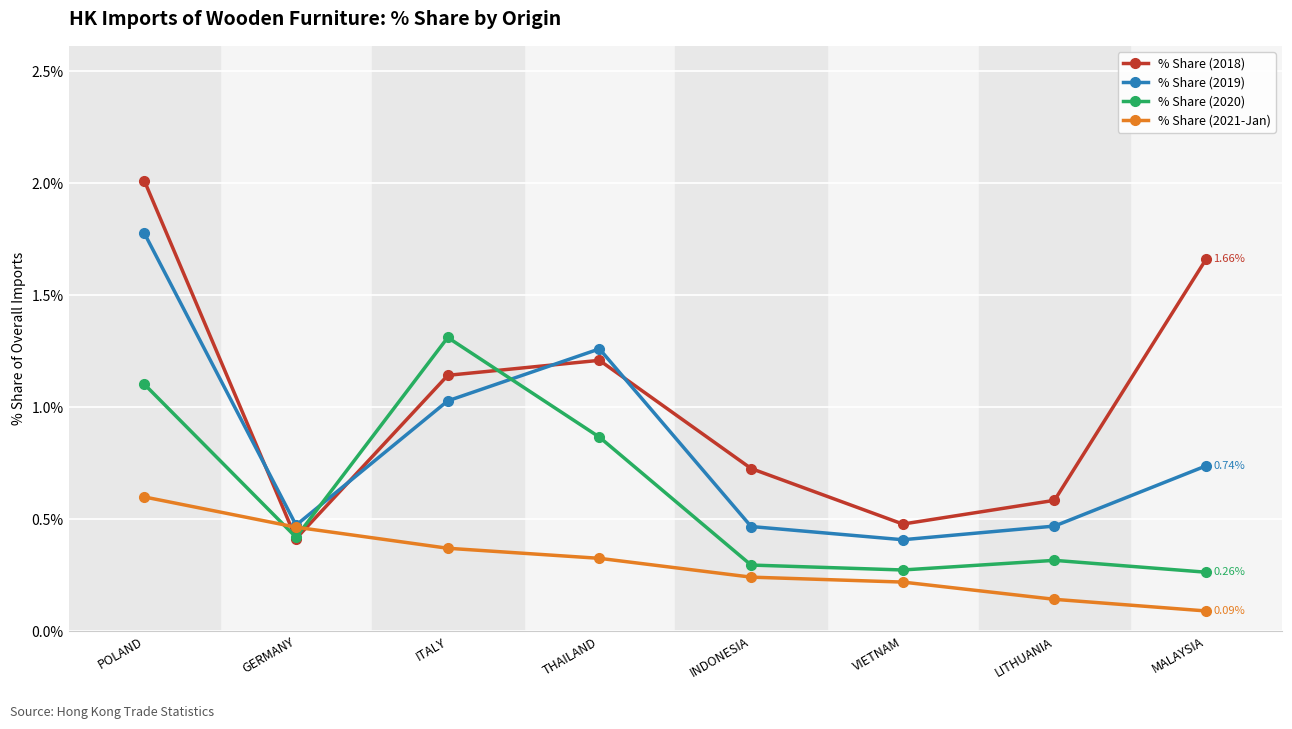

What are all the series names shown in the legend?

% Share (2018), % Share (2019), % Share (2020), % Share (2021-Jan)